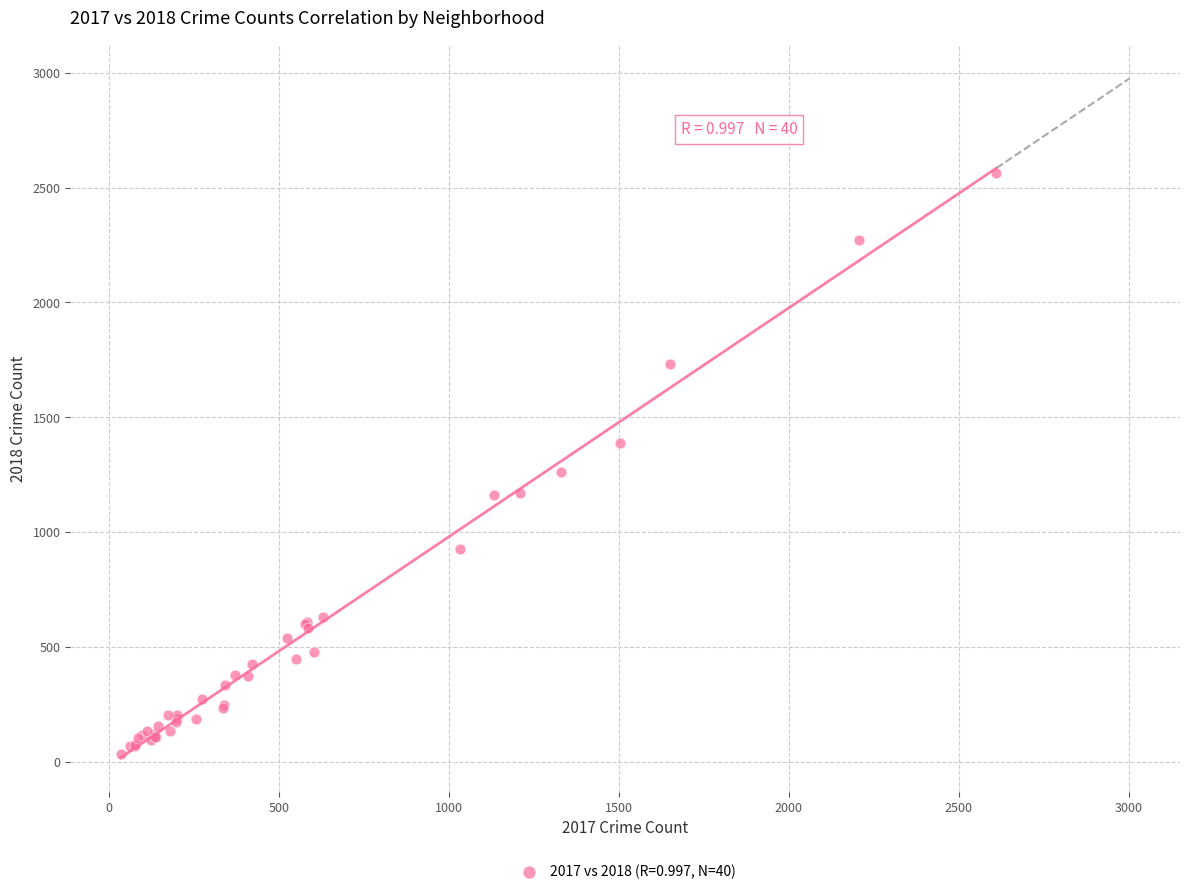

What Y value in the scatter plot is closest to 1299?

1262